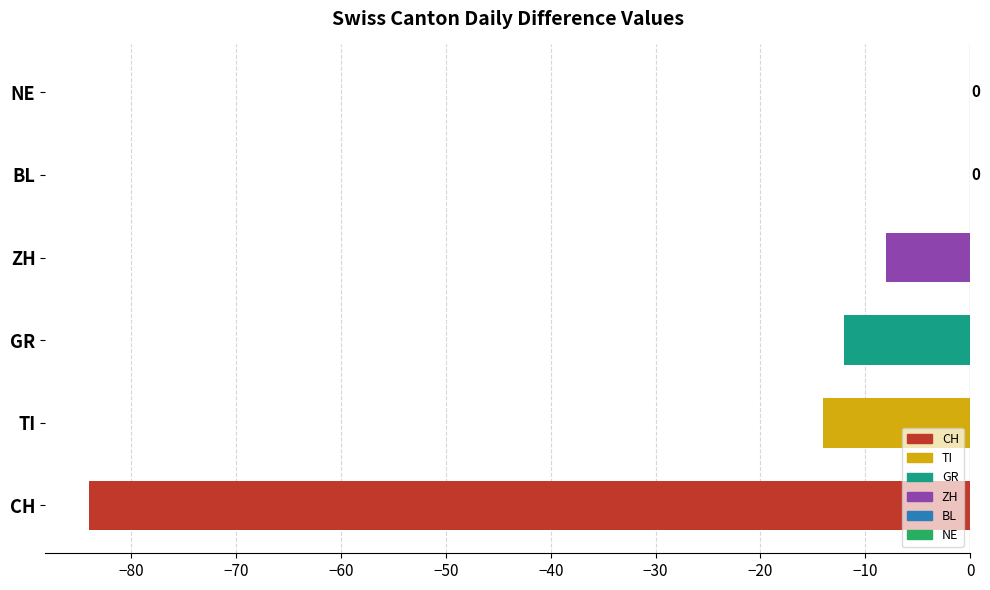

How many data points are less than -8?

3